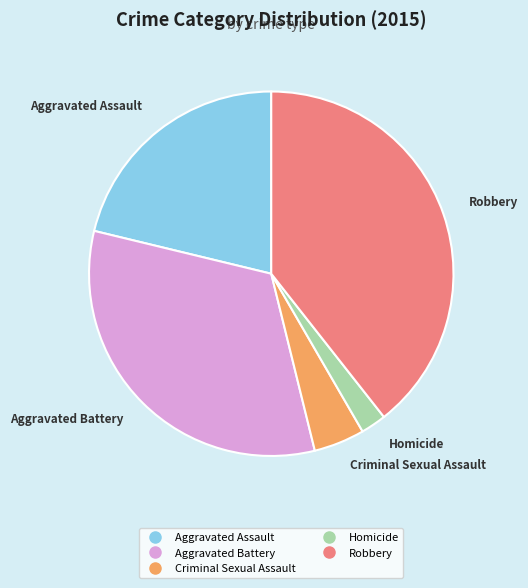

True or false: Aggravated Battery accounts for 25% of the total.

False